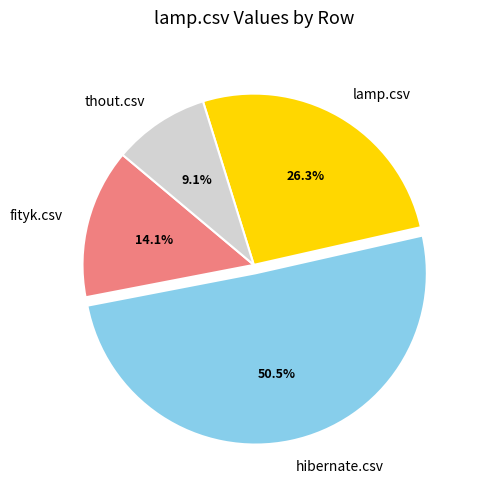

Between thout.csv and fityk.csv, which is larger?

fityk.csv